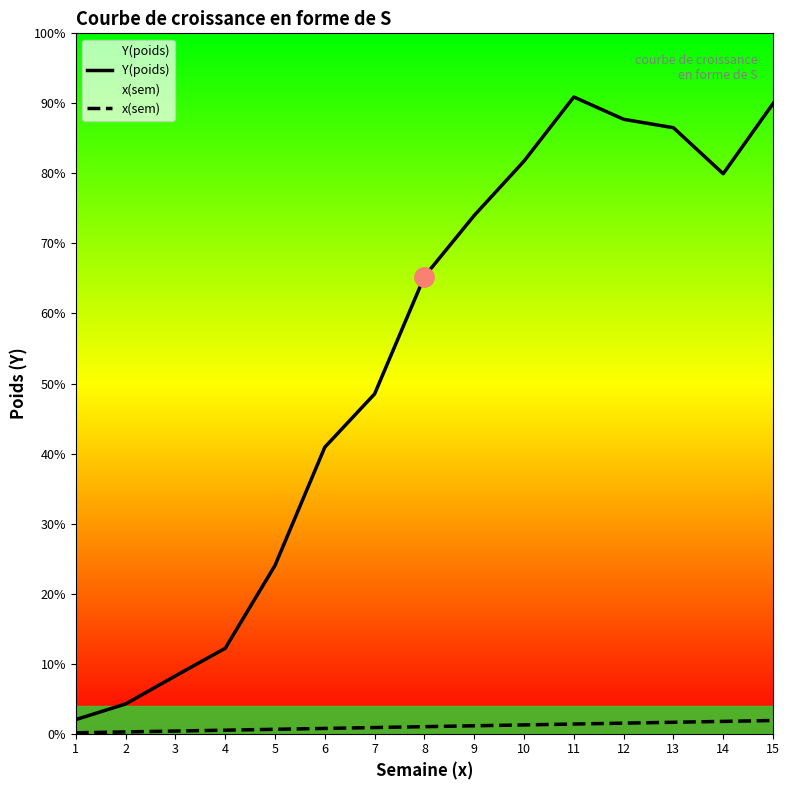

Rank the series at 2 from lowest to highest value.

x(sem), Y(poids)